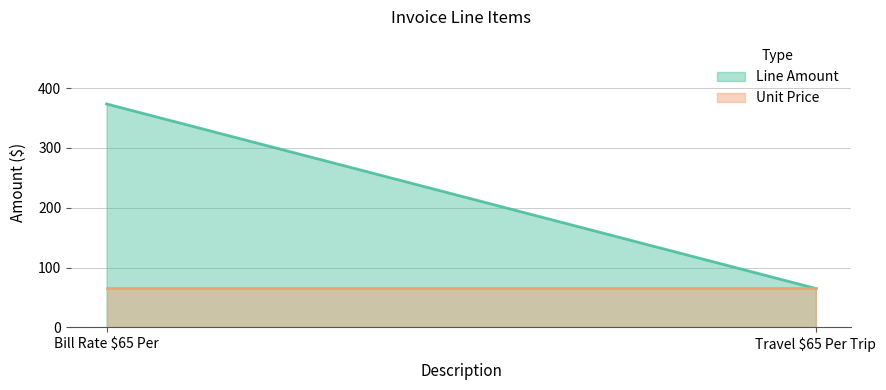

Rank the categories by Unit Price value from highest to lowest.

Bill Rate $65 Per, Travel $65 Per Trip